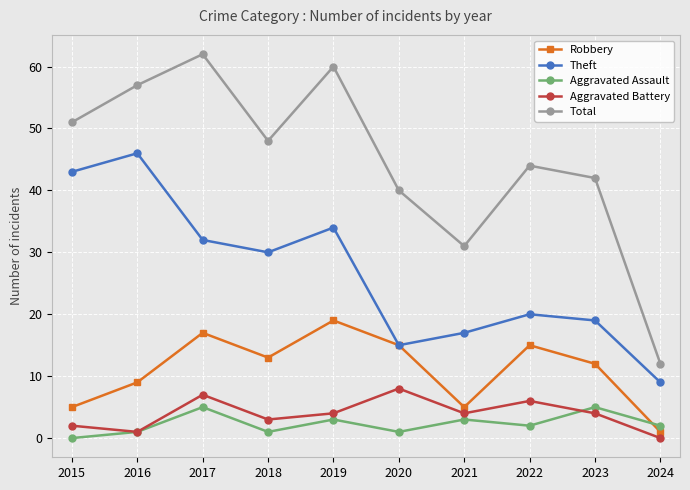

Rank the categories by Total value from highest to lowest.

2017, 2019, 2016, 2015, 2018, 2022, 2023, 2020, 2021, 2024